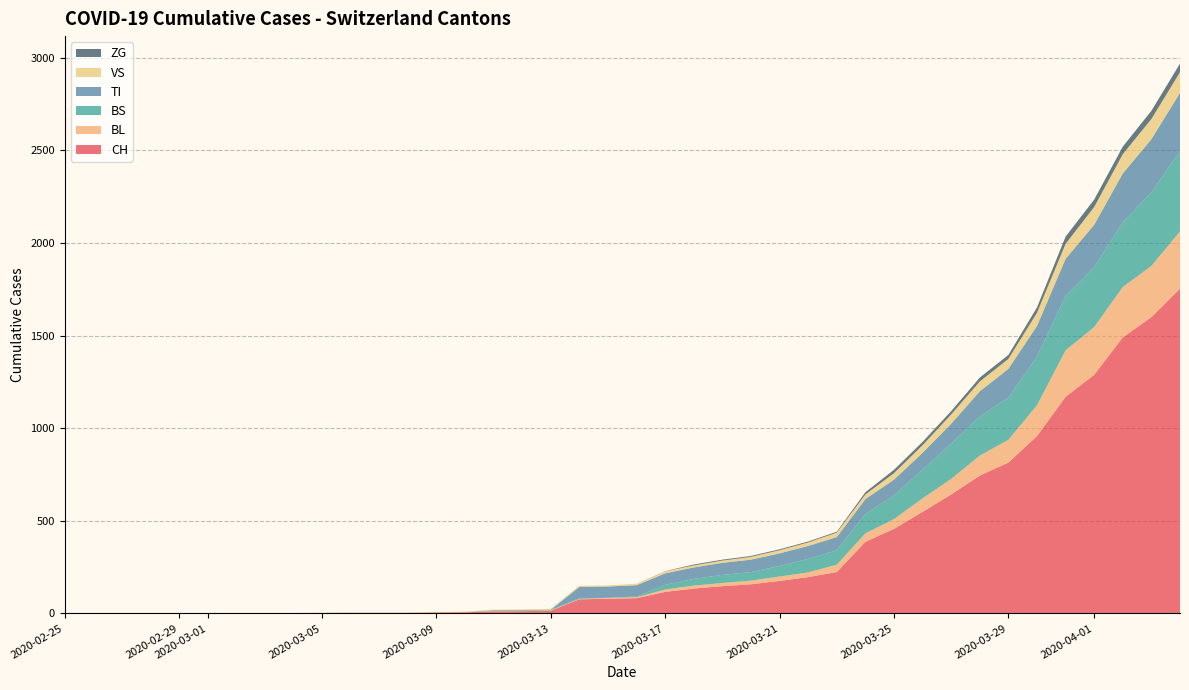

Reading left to right, list all the values displayed in this chart.

CH: 0	0	0	0	0	0	0	0	0	2	3	3	3	5	6	11	12	14	76	79	82	116	134	147	157	175	196	223	386	456	548	642	744	814	957	1169	1288	1490	1599	1753
BL: 0	0	0	0	0	0	0	0	0	0	0	0	0	1	2	2	2	2	2	5	5	13	16	17	20	24	25	40	46	53	73	84	108	123	167	251	258	272	277	309
BS: 0	0	0	0	0	0	0	0	0	0	0	0	0	0	0	4	4	4	4	0	4	25	36	44	46	57	73	78	105	128	155	191	211	228	263	292	323	350	397	434
TI: 0	0	0	0	0	0	0	0	0	0	0	0	0	0	0	0	0	0	61	61	61	62	62	65	67	68	70	71	80	85	91	107	136	155	165	202	229	263	287	314
VS: 0	0	0	2	2	2	2	2	2	2	2	2	2	2	2	3	3	5	6	6	8	11	11	12	15	17	19	24	25	35	41	50	53	54	71	81	96	104	109	112
ZG: 0	0	0	0	0	0	0	0	0	0	0	0	0	0	0	0	0	0	0	0	0	1	5	5	5	5	5	5	12	18	18	18	21	21	29	39	40	41	44	46